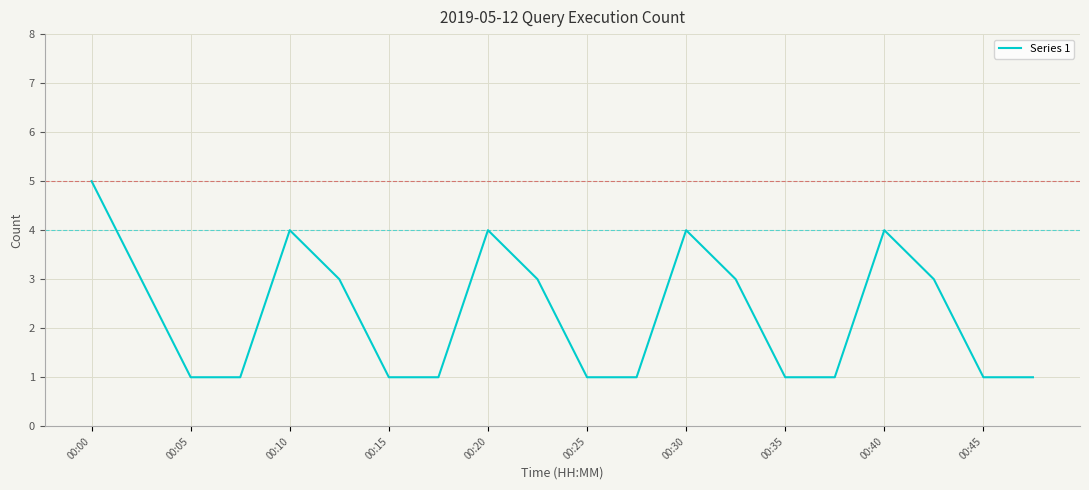

What is the greatest value displayed?

5